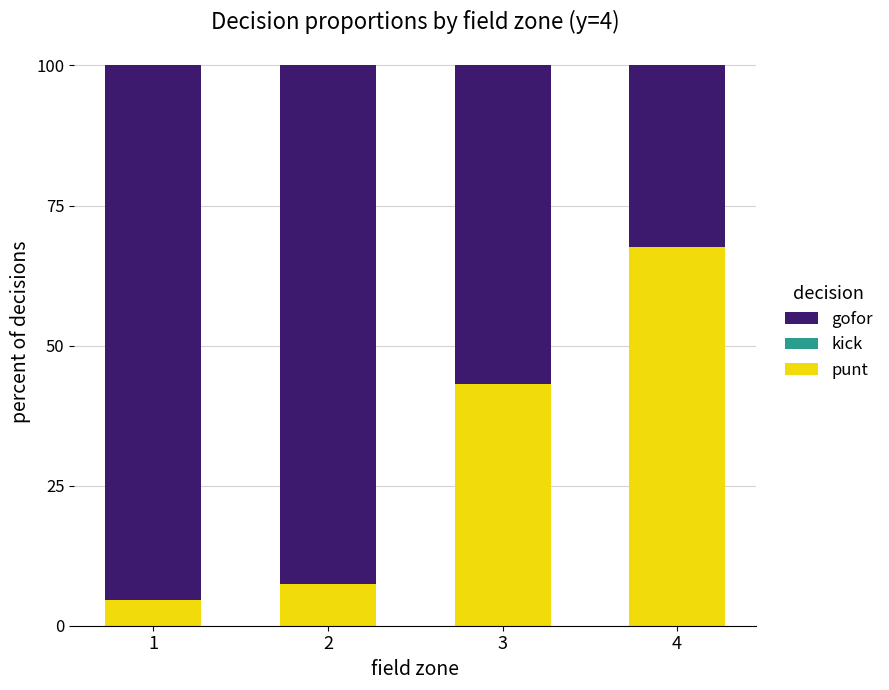

Are the bars grouped side by side (vs. stacked)?

No